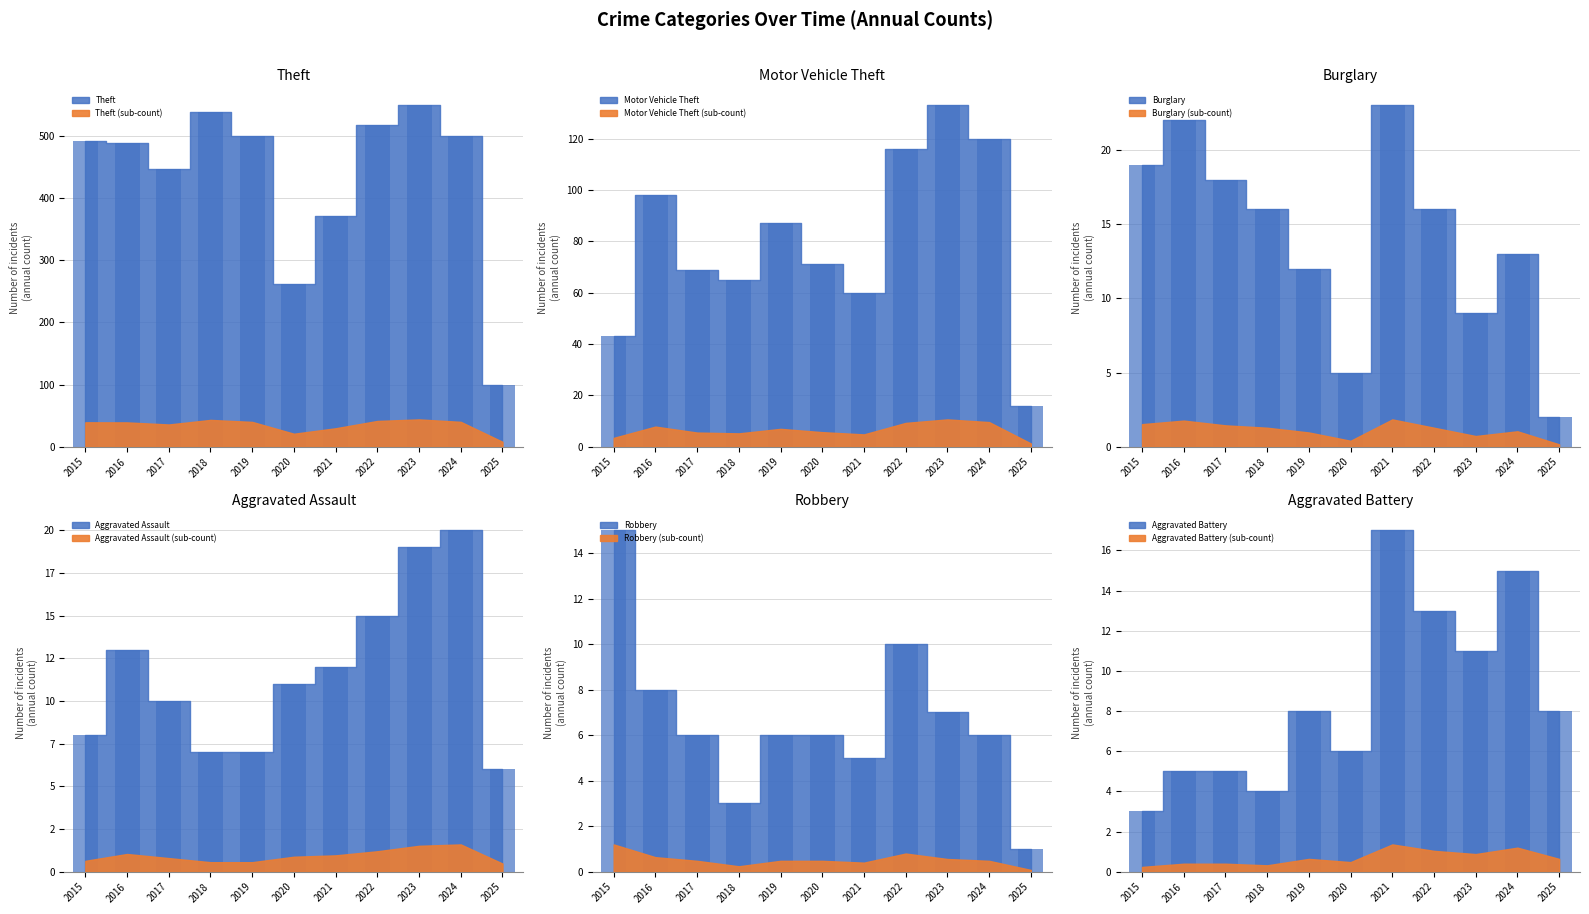

What is the value of the Aggravated Assault (bar) bar at the 11th from the left?

6